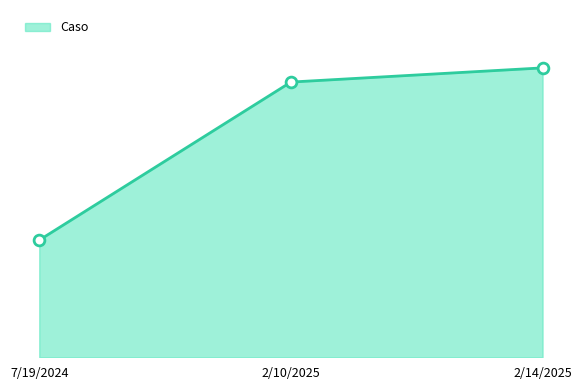

Between 2/14/2025 and 2/10/2025, which is larger?

2/14/2025